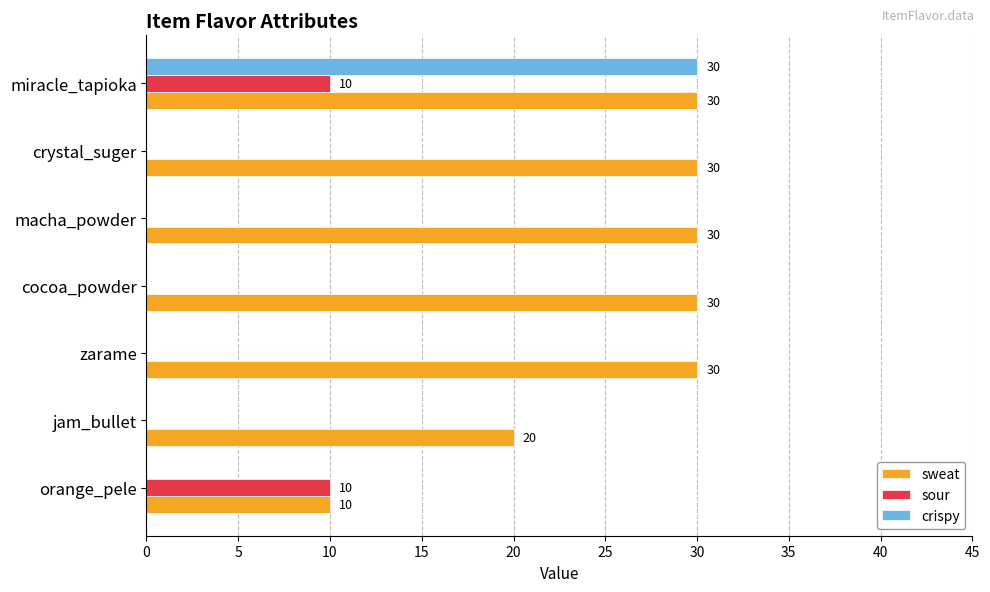

What is the average value of the sour series?

3